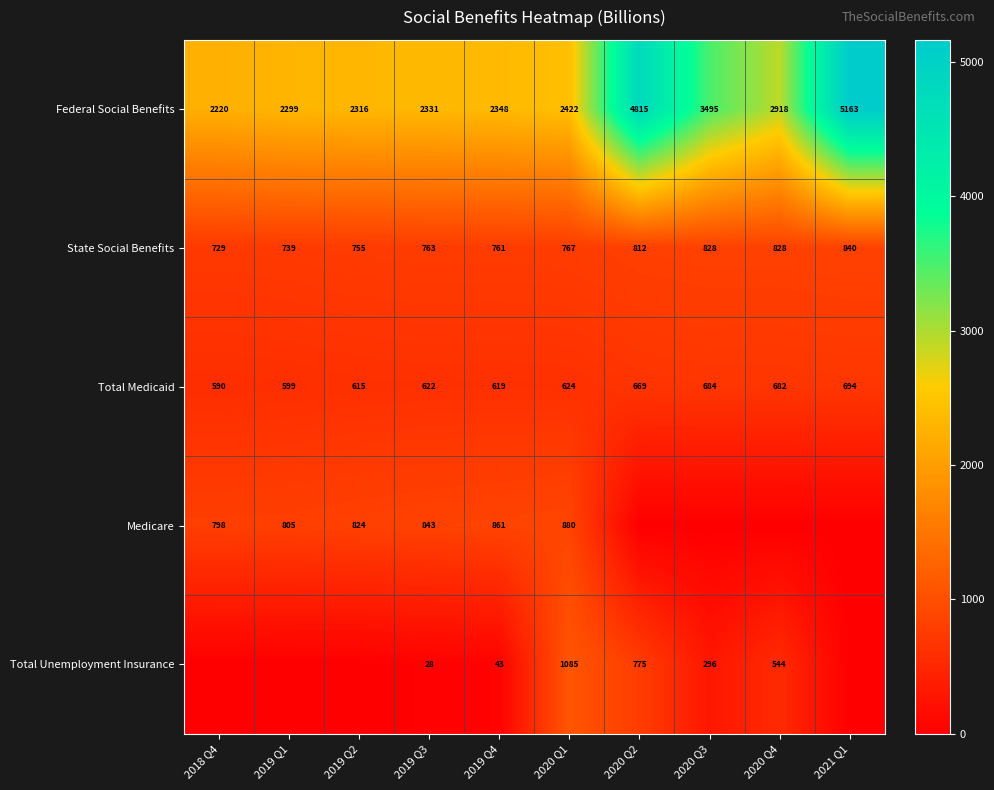

Which category has the lowest value in the State Social Benefits series?

2018 Q4